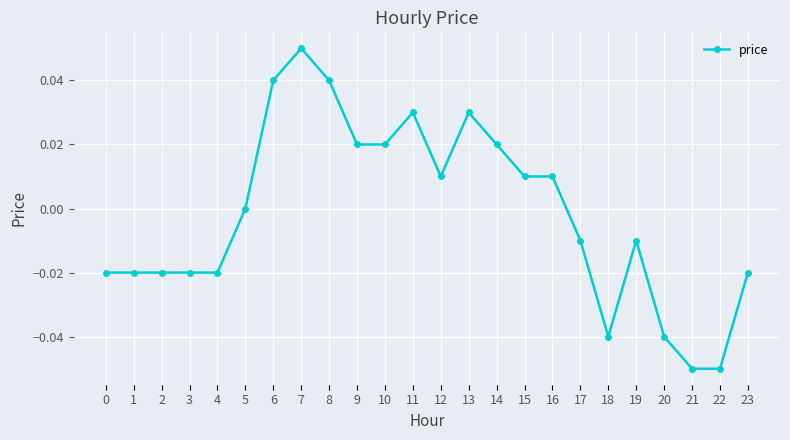

Which category has the highest value across all series?

7